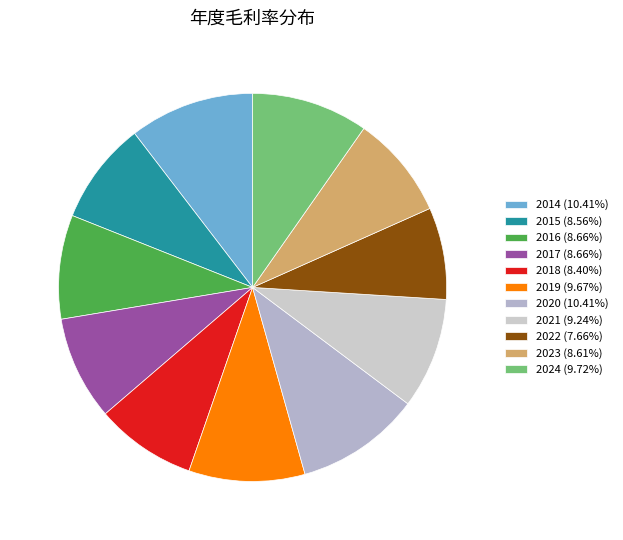

What is the largest slice in the pie chart?

2014